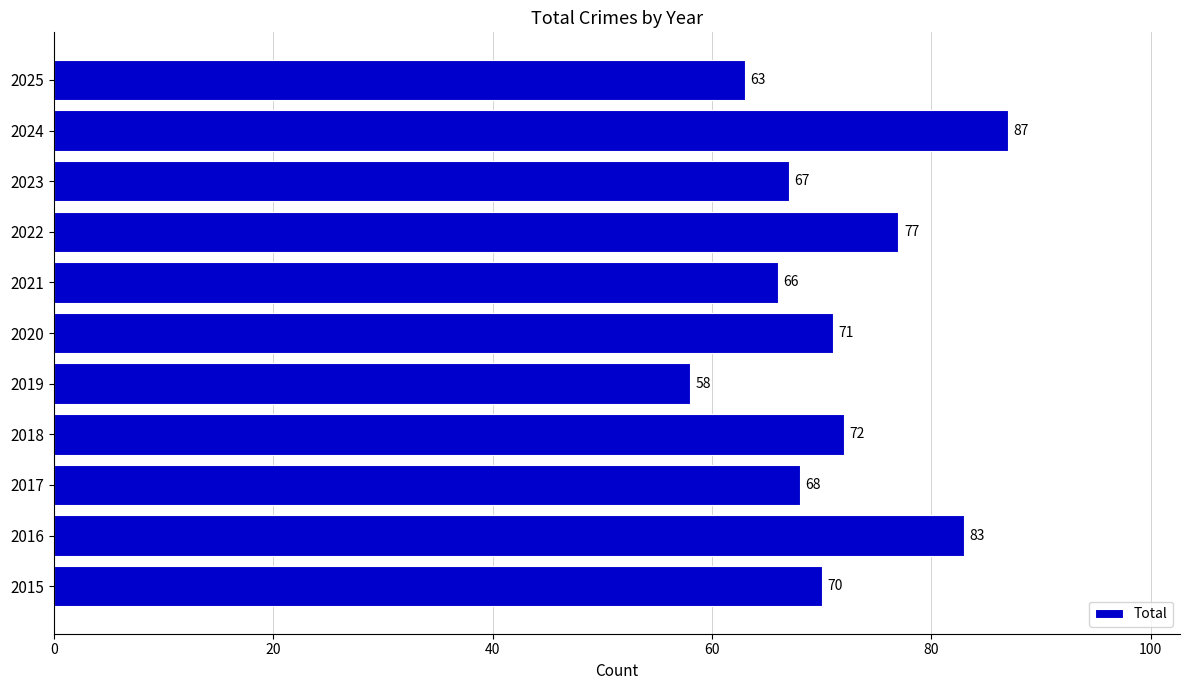

The chart shows a value of 135 at 2022. True or false?

False